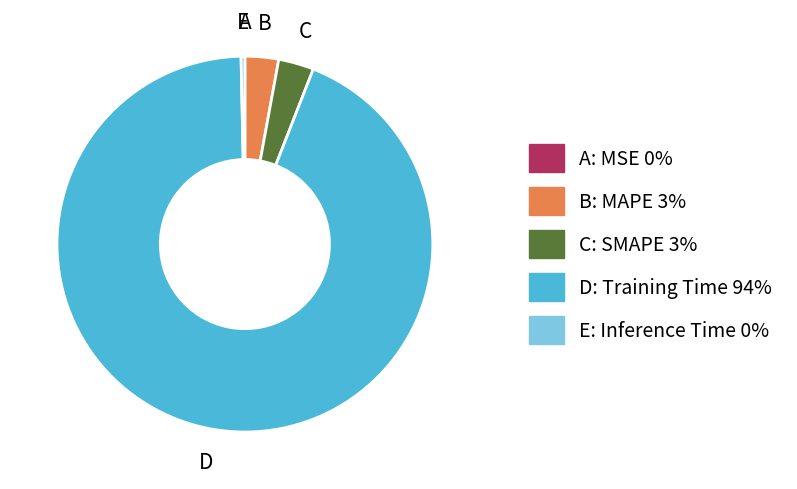

Is there any slice that represents more than half of the pie?

Yes